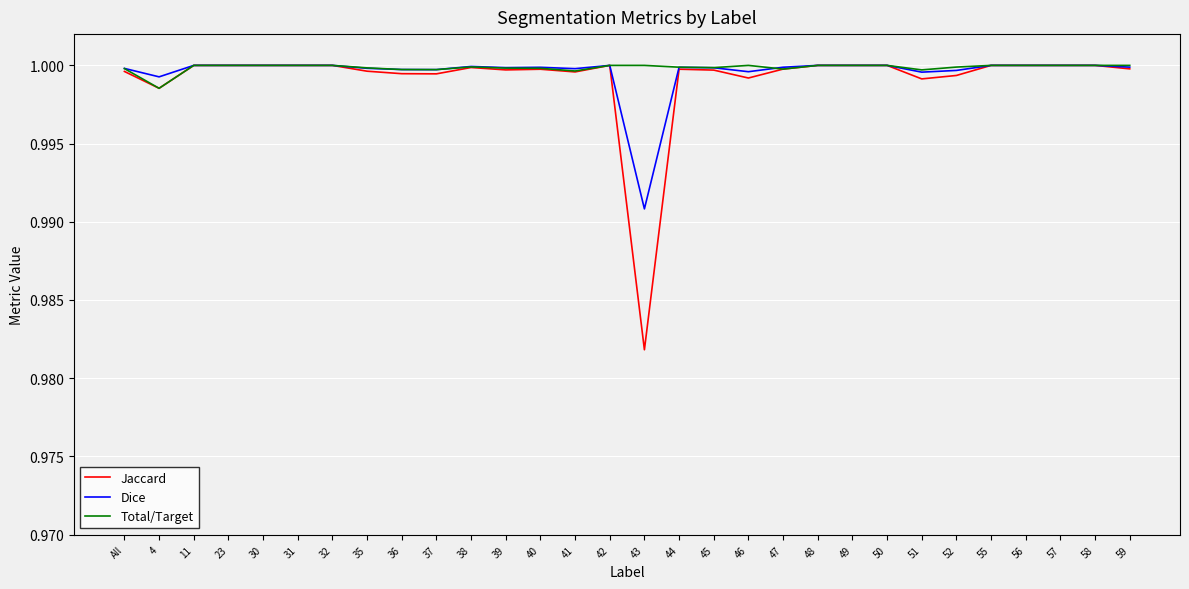

At how many categories does at least one series exceed 0?

30